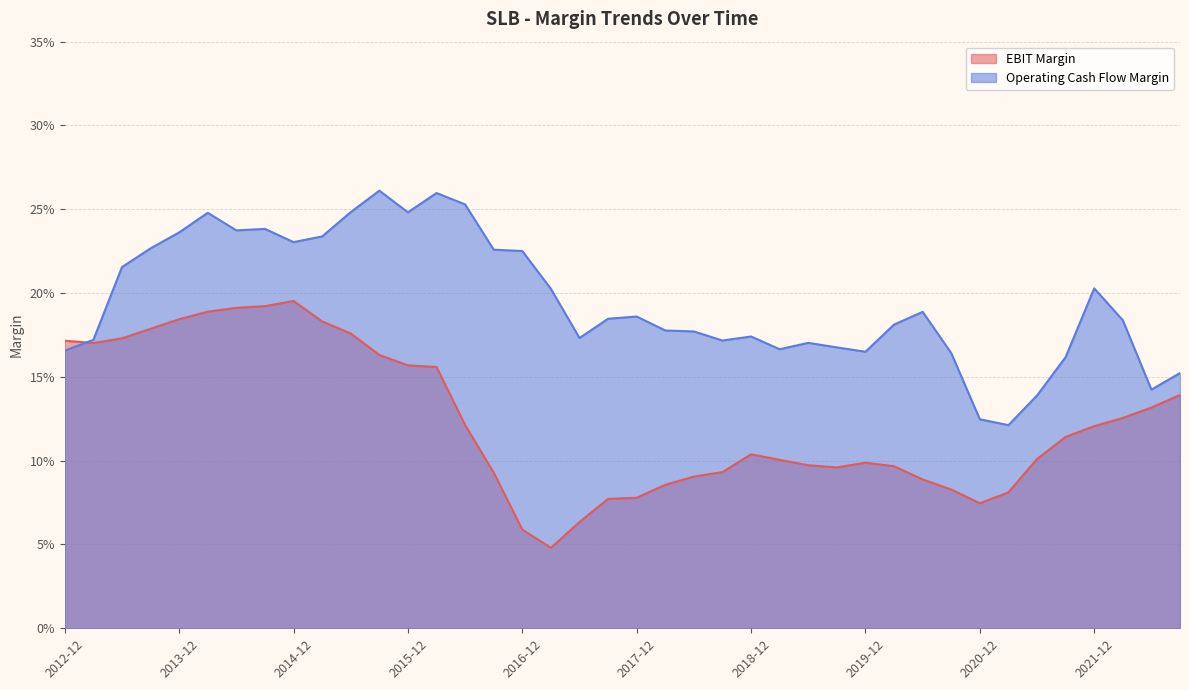

Which series has the widest spread of values?

EBIT Margin